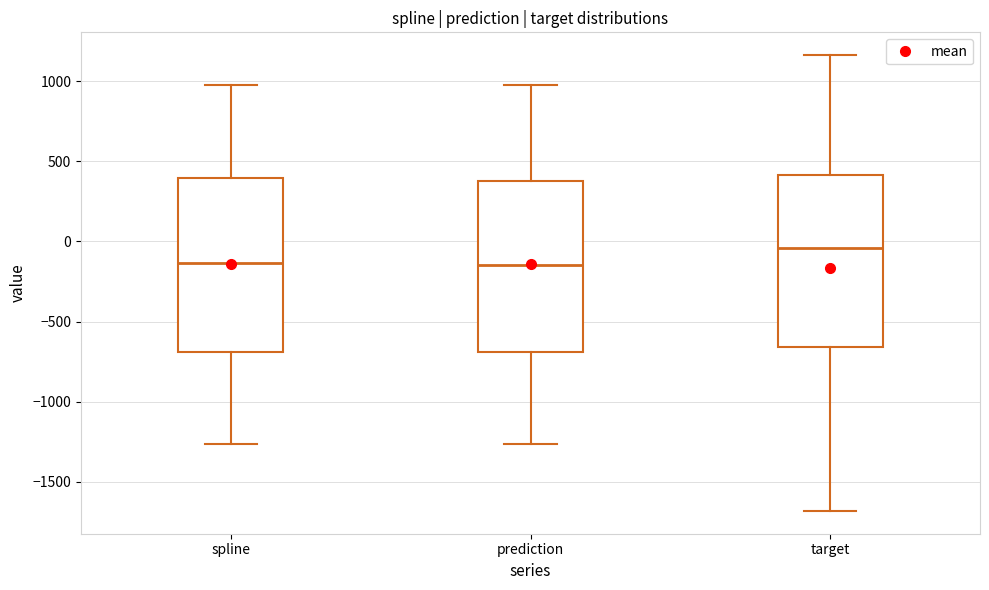

Reading left to right, transcribe this box plot: for each box, give where its median line is, the range the box spans, and where its two whiskers end, as read against the y-axis. The values are not printed on the chart, so give them approximately, as read against the axis.

spline: median -150, box -700 to 400, whiskers -1250 to 1000
prediction: median -150, box -700 to 400, whiskers -1250 to 1000
target: median -50, box -650 to 400, whiskers -1700 to 1150